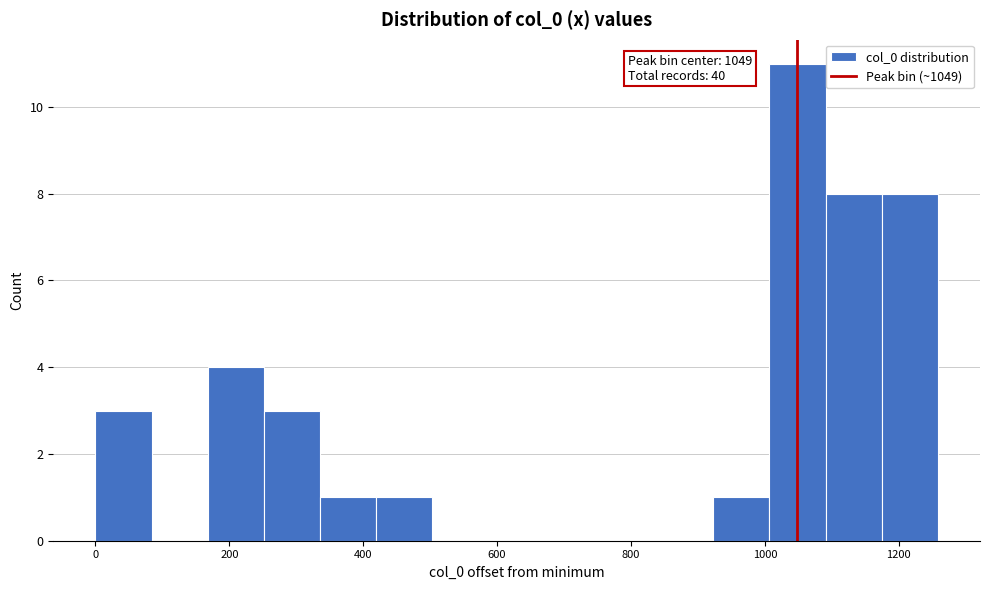

Which range on the x-axis has the tallest bar?

1000 to 1100